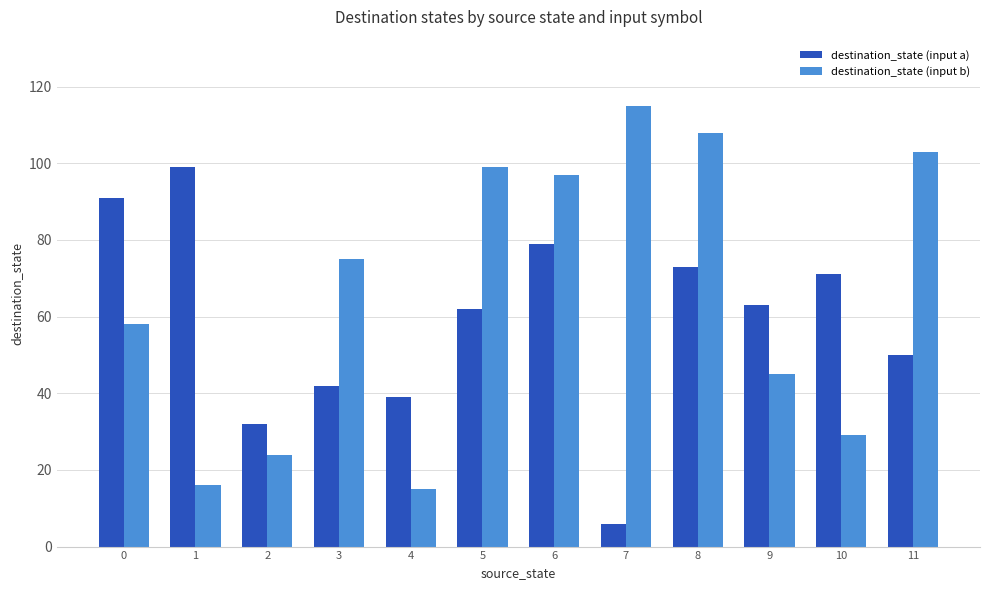

Reading right to left, transcribe all the data shown in this chart.

destination_state (input a): 11=50	10=71	9=63	8=73	7=6	6=79	5=62	4=39	3=42	2=32	1=99	0=91
destination_state (input b): 11=103	10=29	9=45	8=108	7=115	6=97	5=99	4=15	3=75	2=24	1=16	0=58